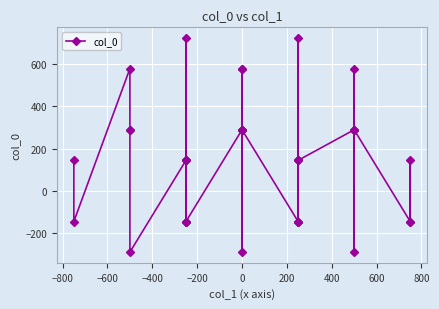

Is it true that the value at 29 is 153.5?

False